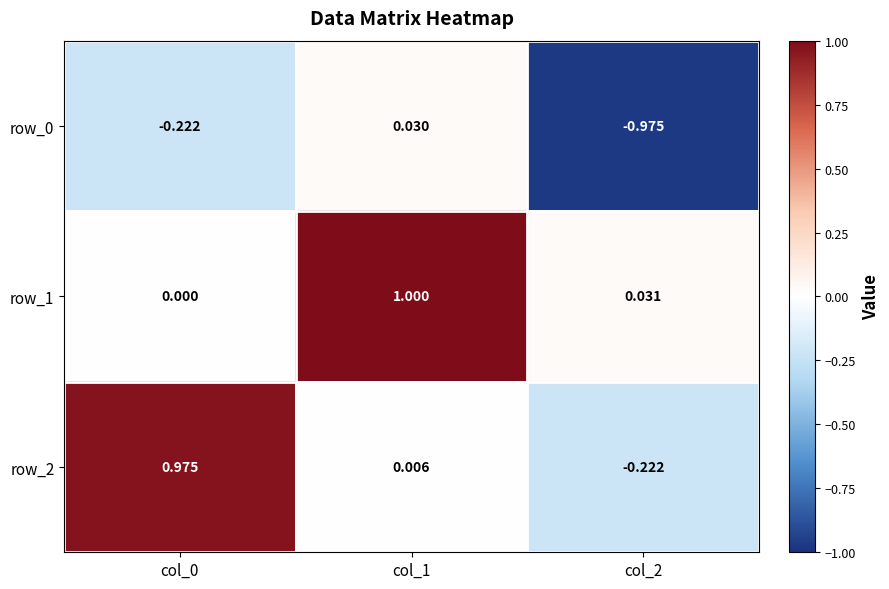

What is the difference between the row_1 values at col_1 and col_2?

1.0